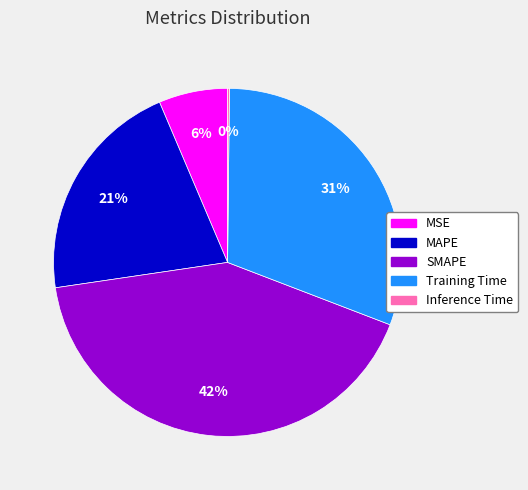

Is it true that Training Time is 31% of the pie?

True